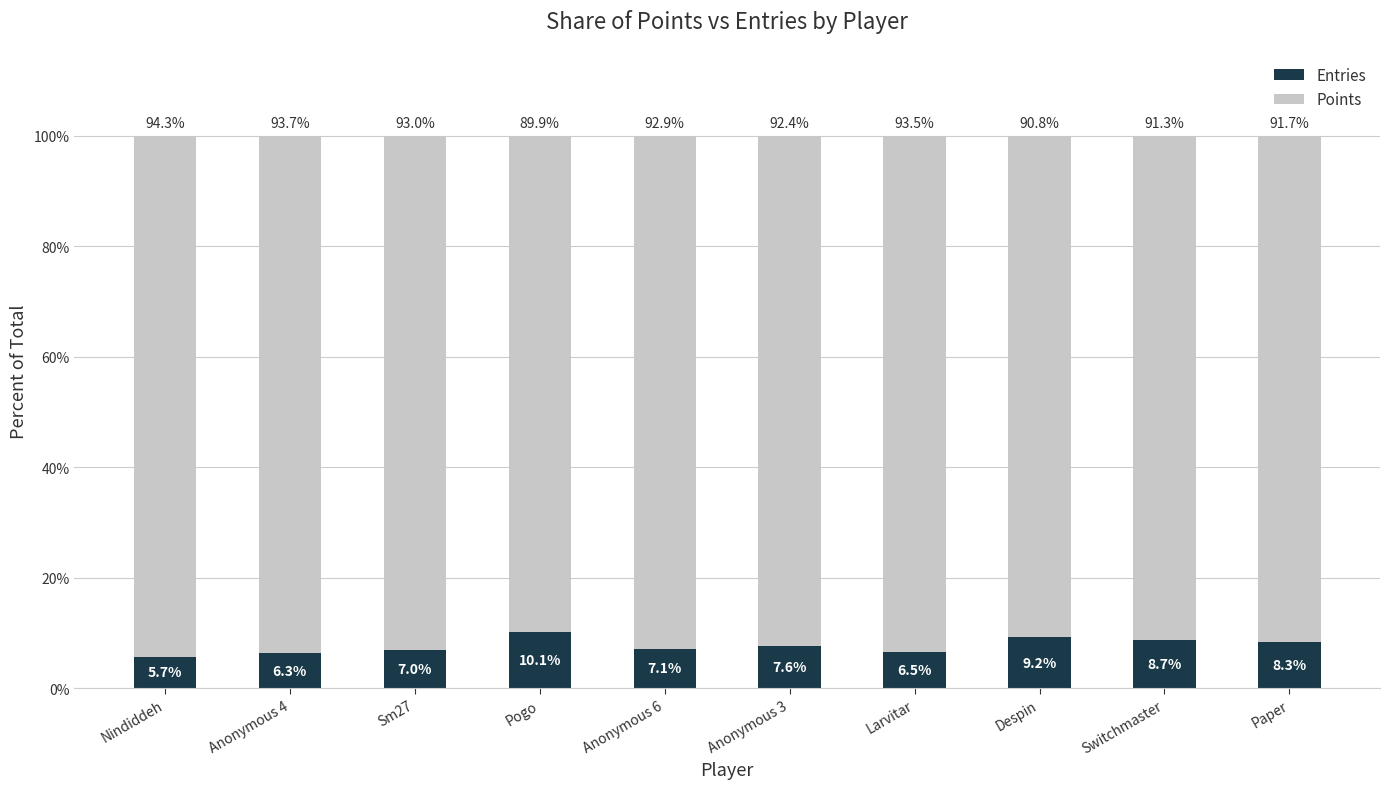

Are the bars horizontal?

No